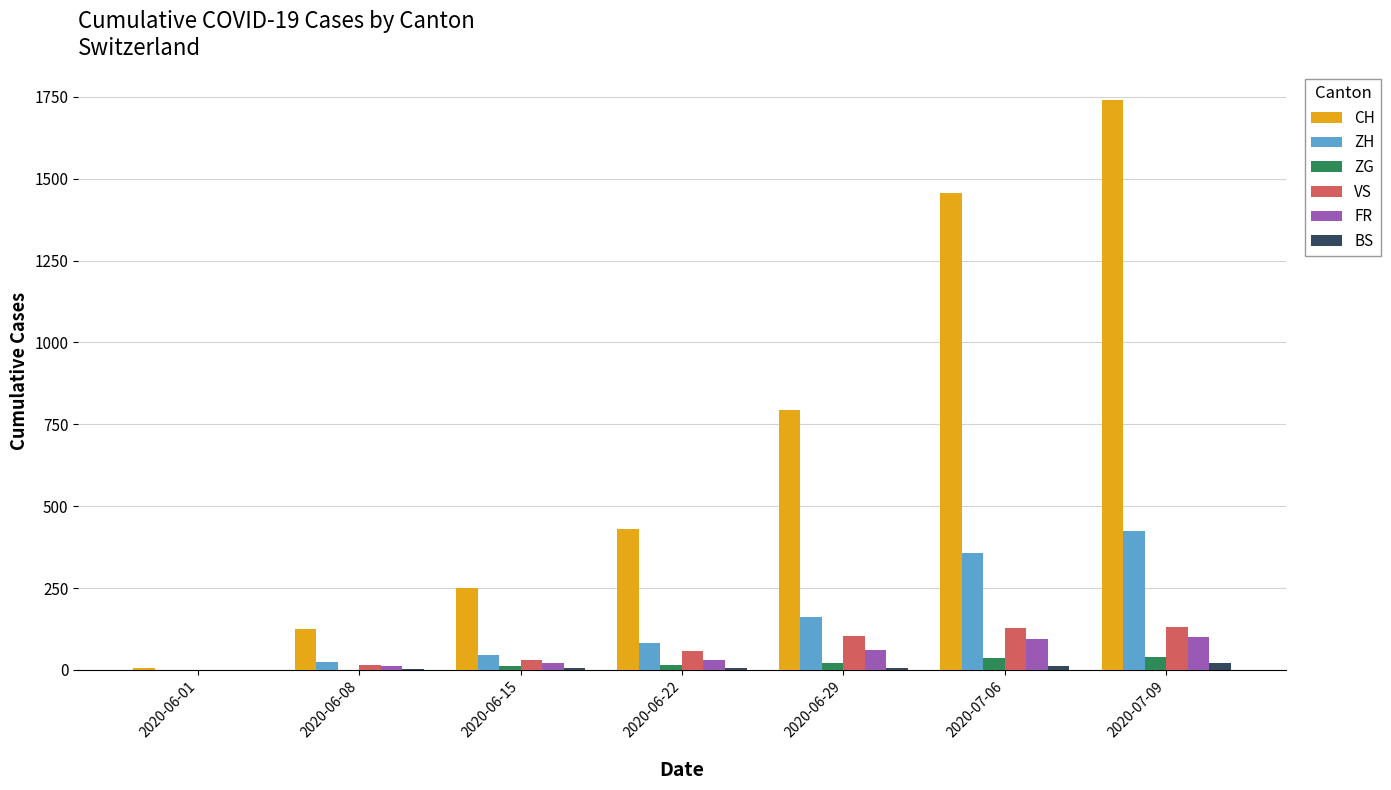

The value of ZG at 2020-06-22 is 14. True or false?

True